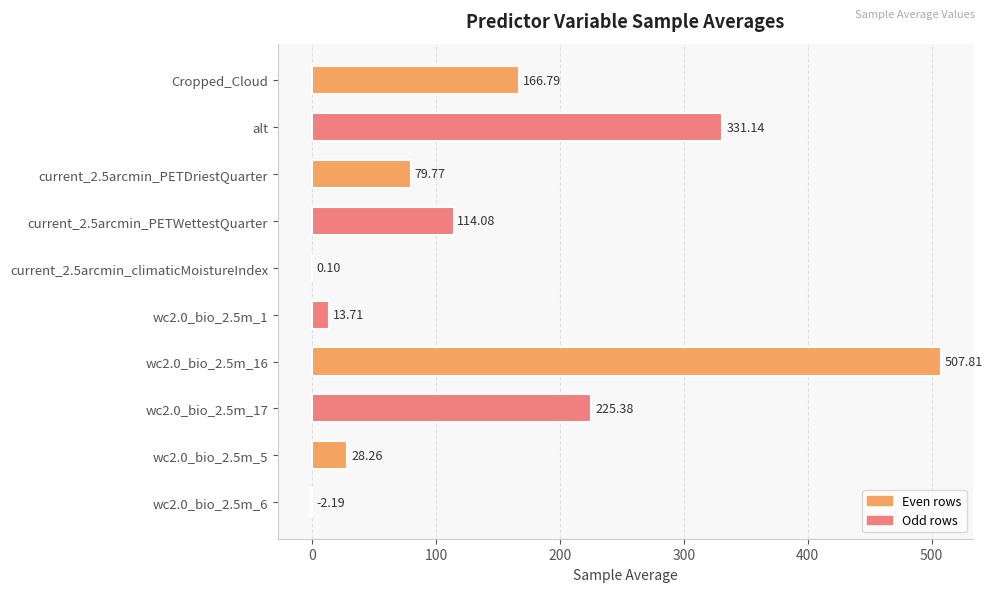

At which label is the value closest to 252?

wc2.0_bio_2.5m_17